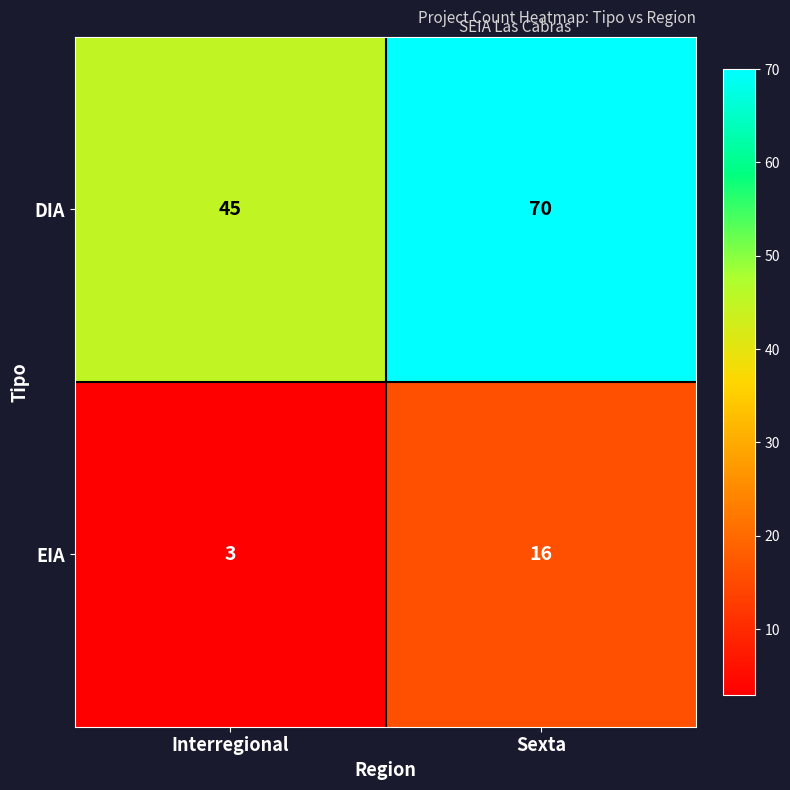

At which category is the sum across all series the highest?

Sexta